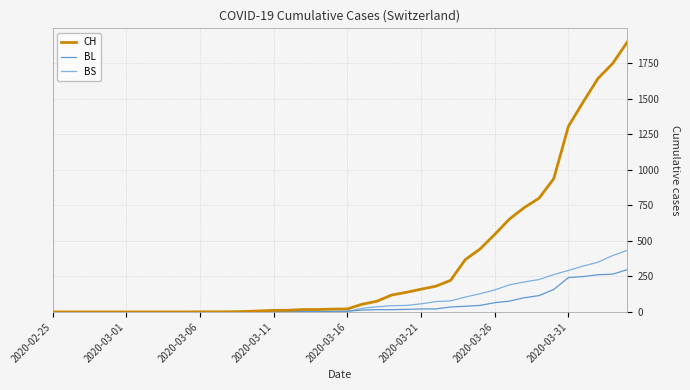

Which series has the widest spread of values?

CH